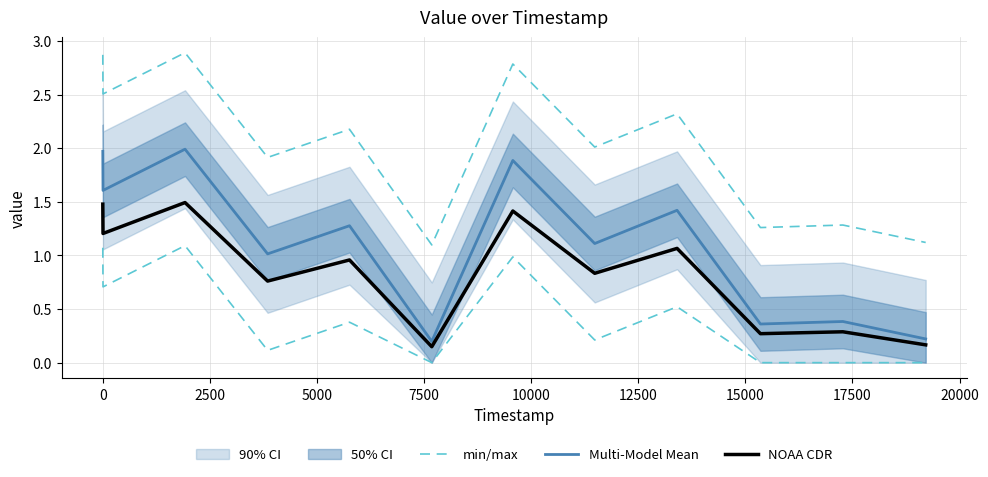

Rank the series by their maximum value, from lowest to highest.

NOAA CDR, Multi-Model Mean, min/max